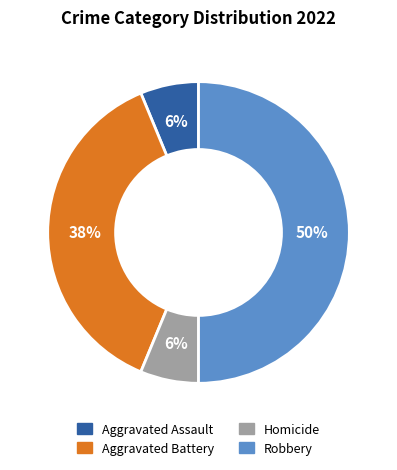

Combined, do Aggravated Assault and Homicide account for over 50%?

No